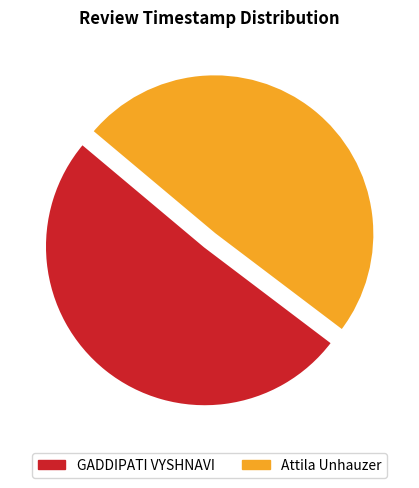

What is the largest slice in the pie chart?

51%